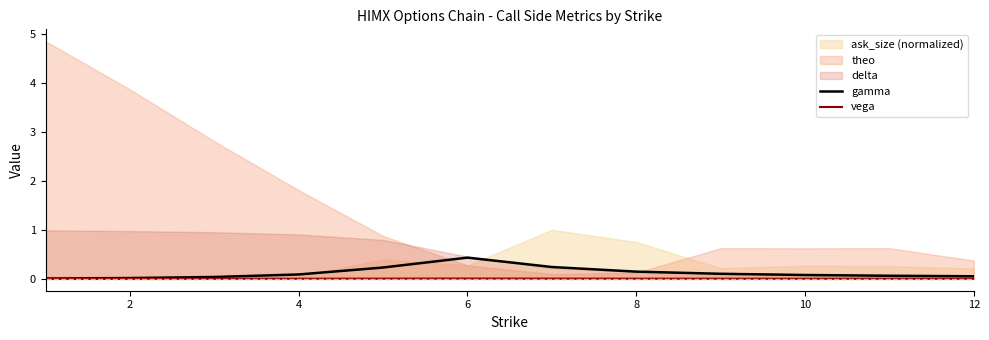

What is the maximum value for gamma?

0.4